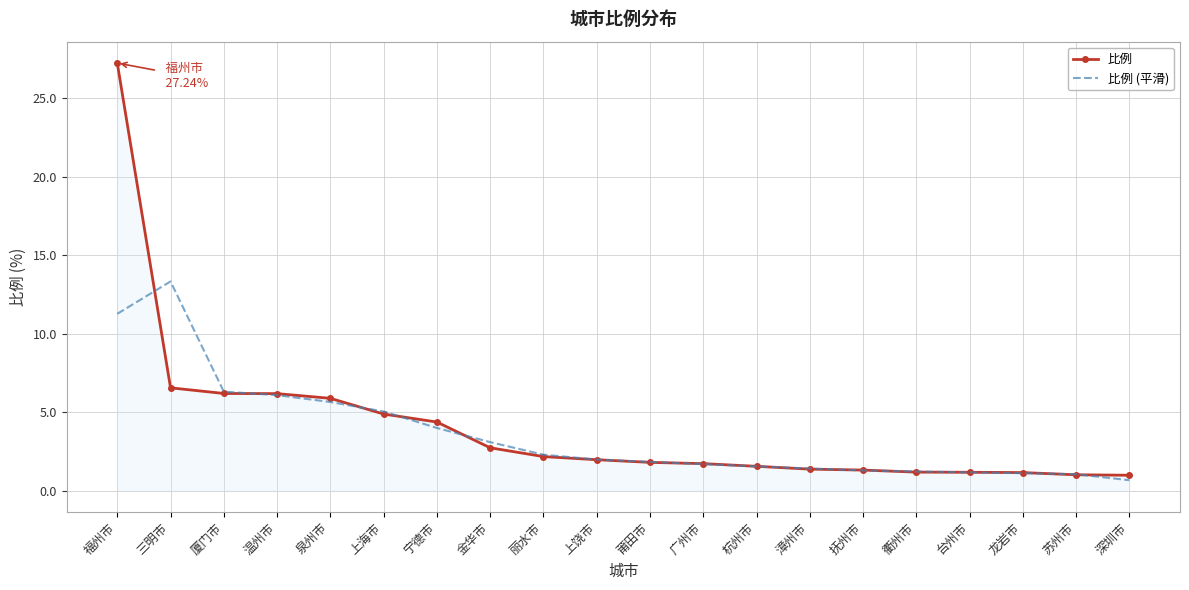

Which series has the widest spread of values?

比例